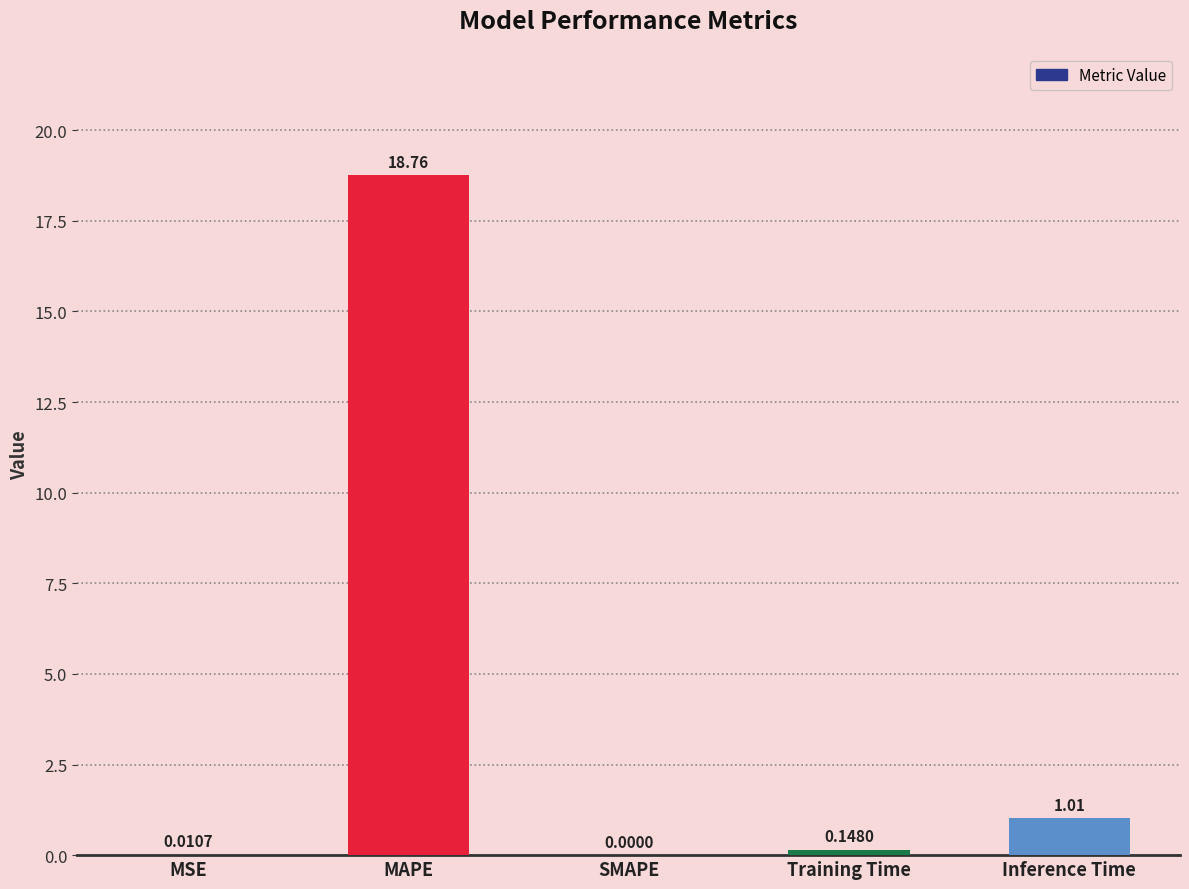

Which category has the highest value across all series?

MAPE